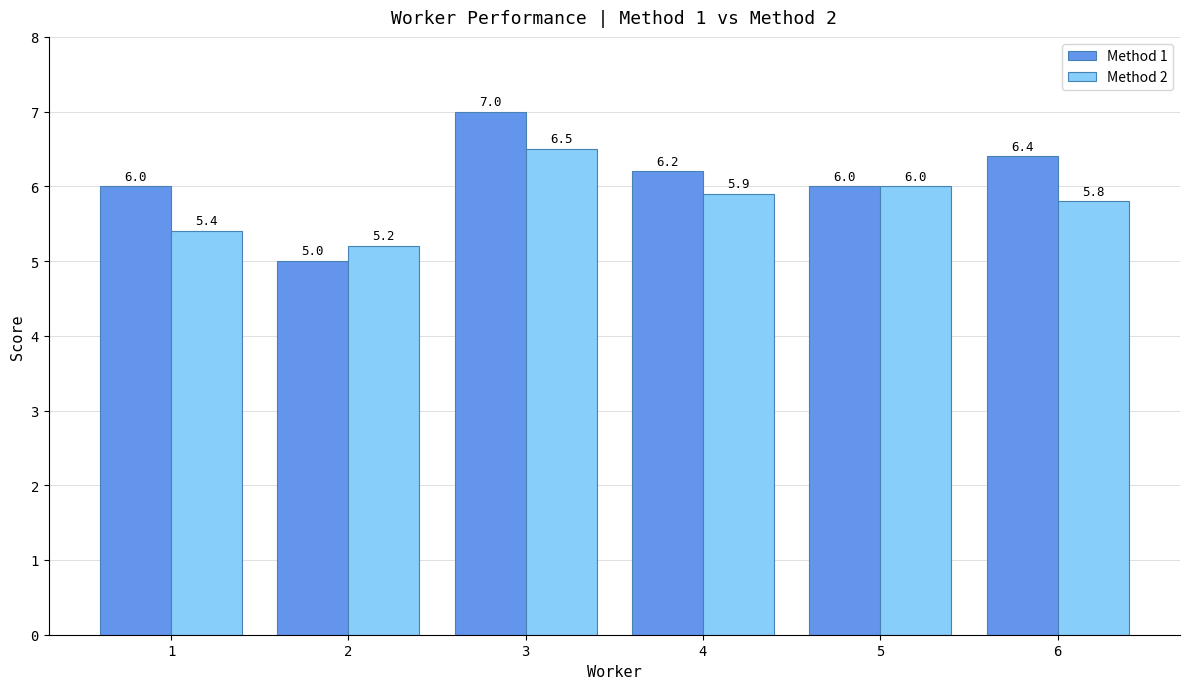

Reading right to left, extract all data points from this chart.

Method 1: 6=6.4	5=6.0	4=6.2	3=7.0	2=5.0	1=6.0
Method 2: 6=5.8	5=6.0	4=5.9	3=6.5	2=5.2	1=5.4